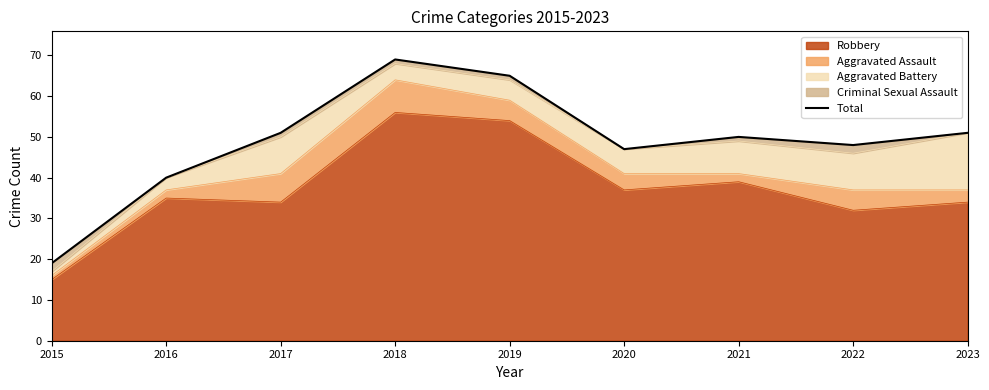

How many values are below 50?

4